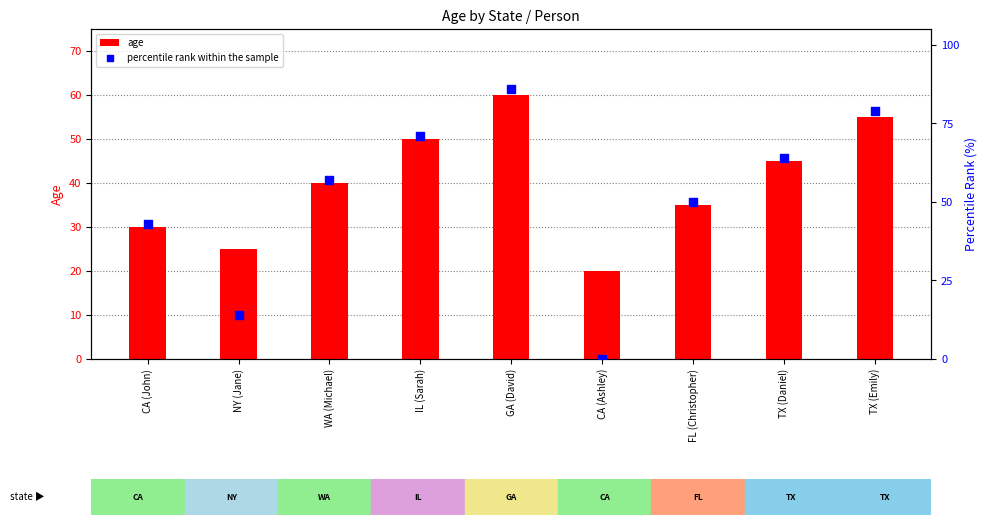

What is the total value across all series at NY (Jane)?

39